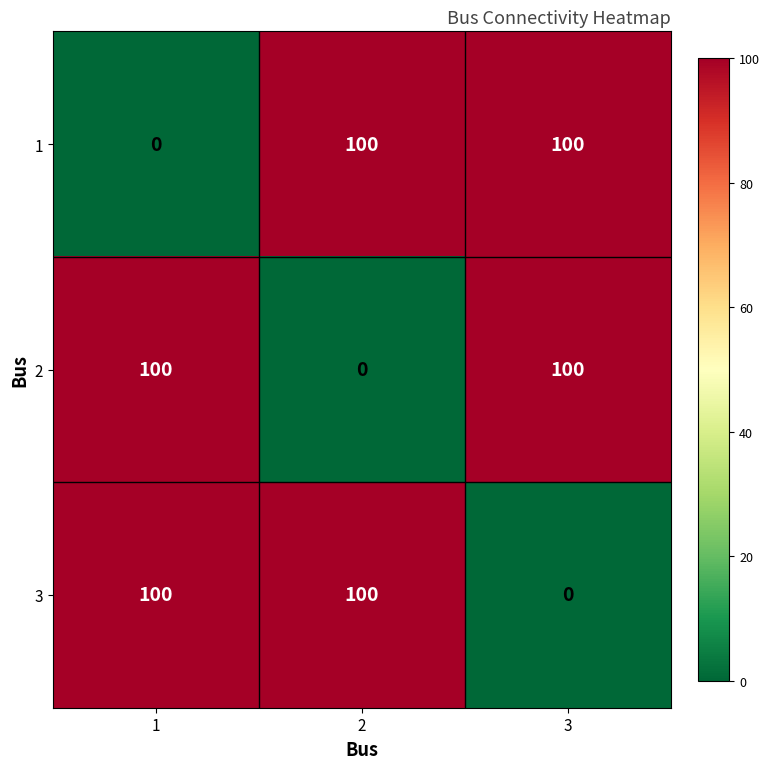

What is the highest value of the 2 series?

100